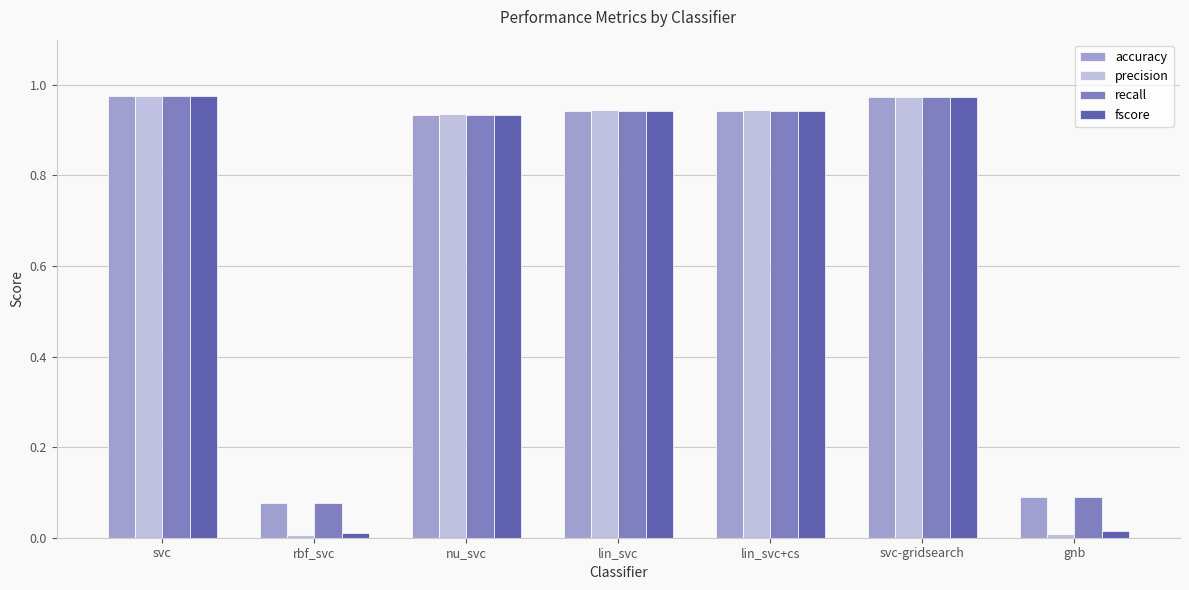

What is the total value across all series at svc-gridsearch?

3.9